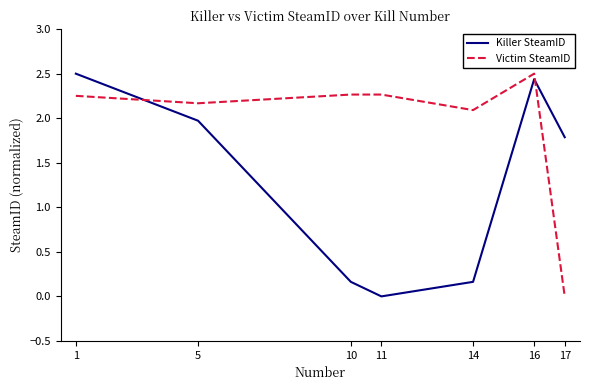

Rank the series at 11 from highest to lowest value.

Victim SteamID, Killer SteamID